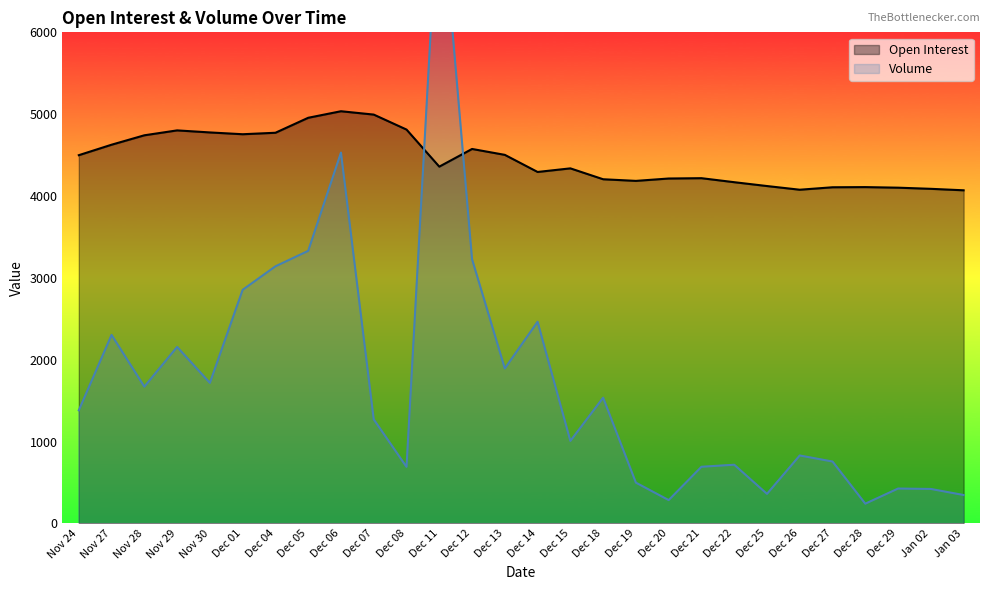

How many data points in Open Interest are above 4359?

13